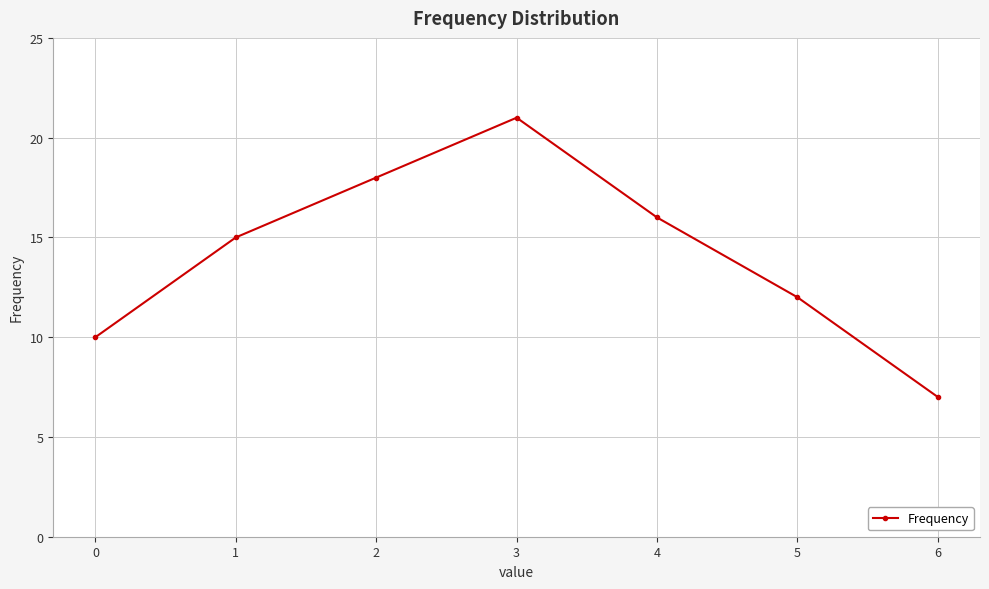

What is the value of the 5th point from the left?

16